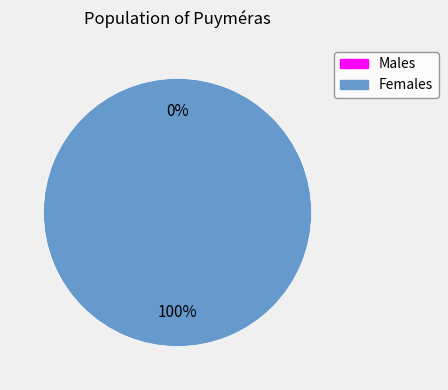

To the nearest percent, what is the difference between the largest and smallest slice percentages?

100%